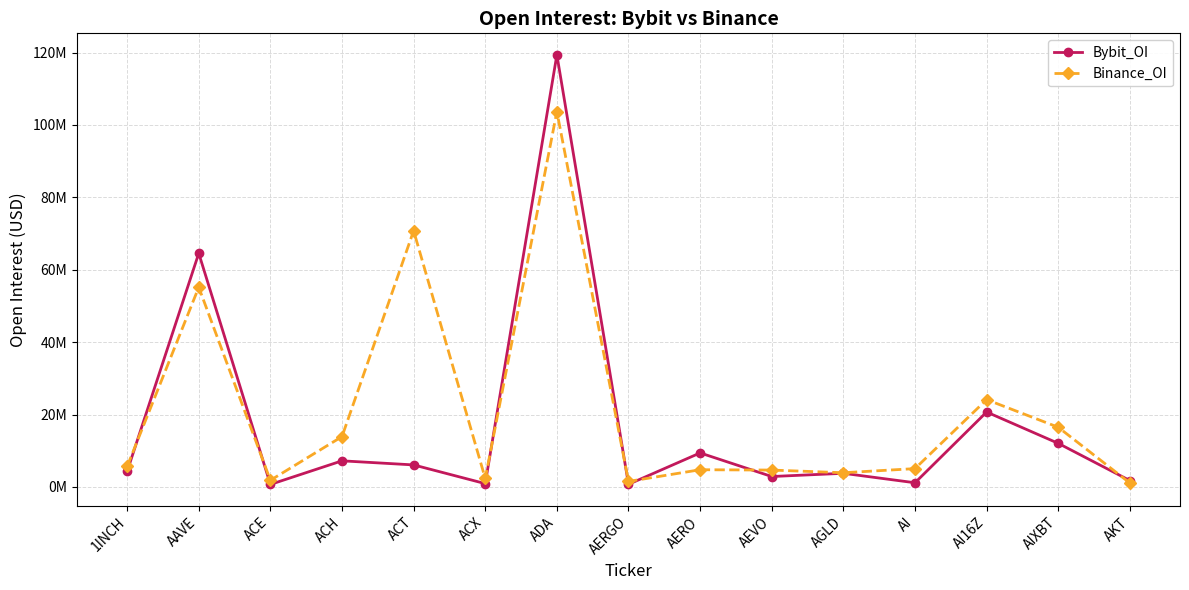

Reading right to left, transcribe all the data shown in this chart.

Bybit_OI: AKT=1764869	AIXBT=12043787	AI16Z=20696922	AI=1155599	AGLD=3767347	AEVO=2879662	AERO=9397172	AERGO=731305	ADA=119365018	ACX=917351	ACT=6085432	ACH=7214258	ACE=694011	AAVE=64545075	1INCH=4296319
Binance_OI: AKT=1087130	AIXBT=16487740	AI16Z=24118896	AI=5064869	AGLD=3923510	AEVO=4663478	AERO=4755525	AERGO=1521529	ADA=103678708	ACX=2344271	ACT=70770501	ACH=13905336	ACE=1833036	AAVE=55156465	1INCH=5648920